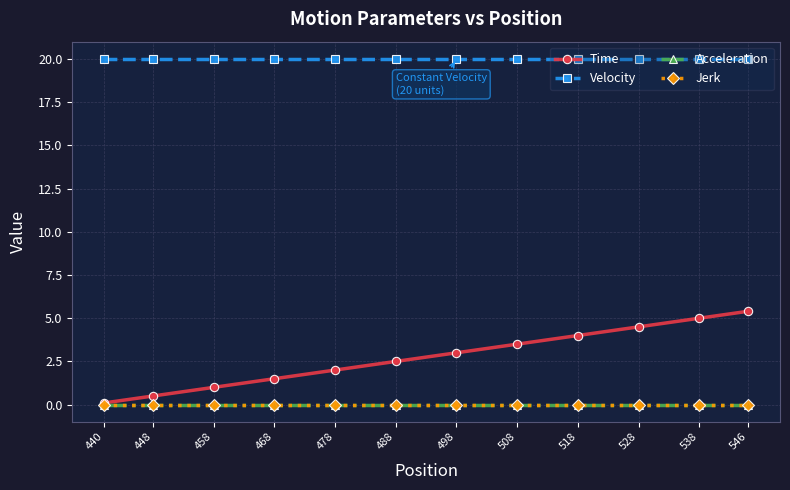

Is the value of Time at 478 greater than the value of Acceleration at 478?

Yes